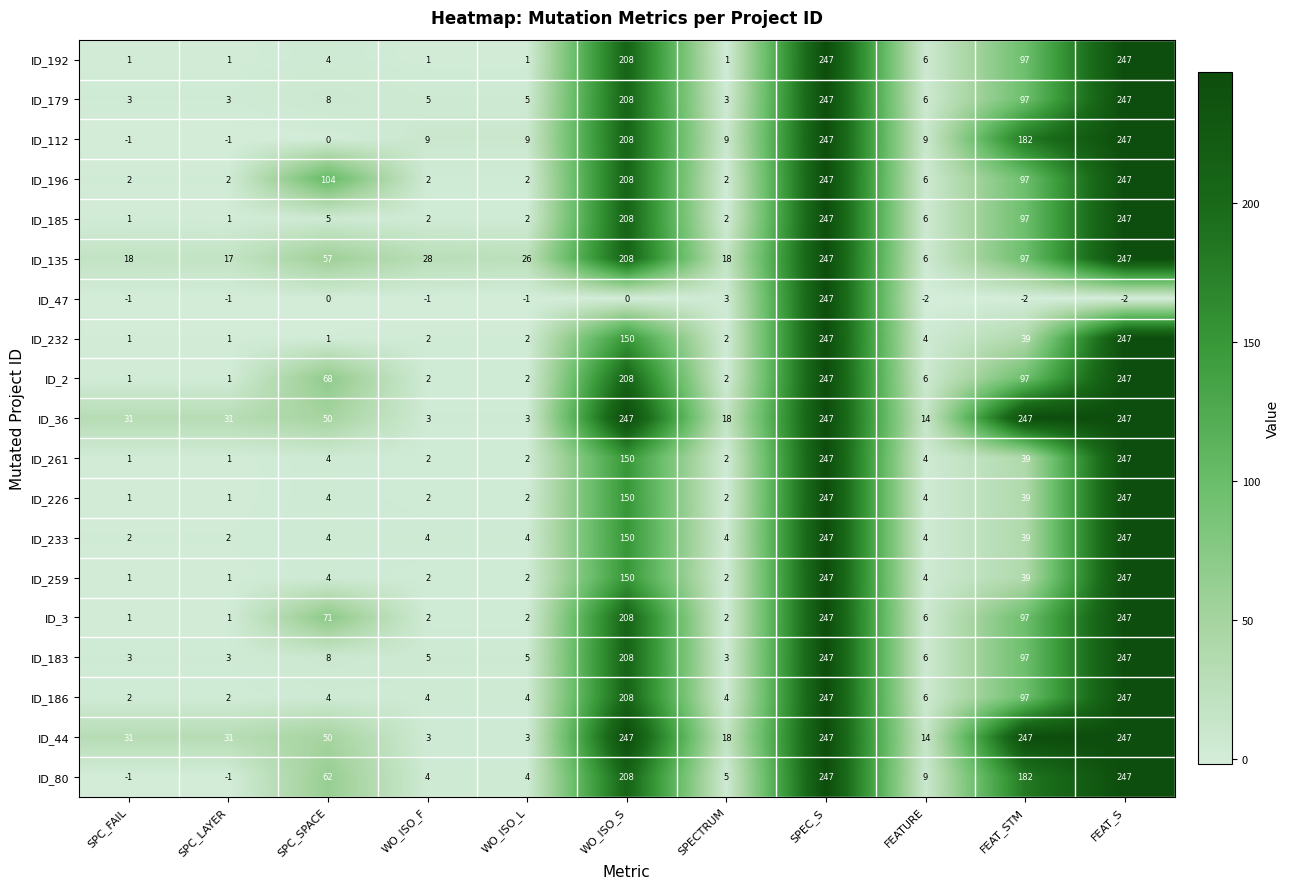

At which label does ID_47 reach its peak?

SPEC_S